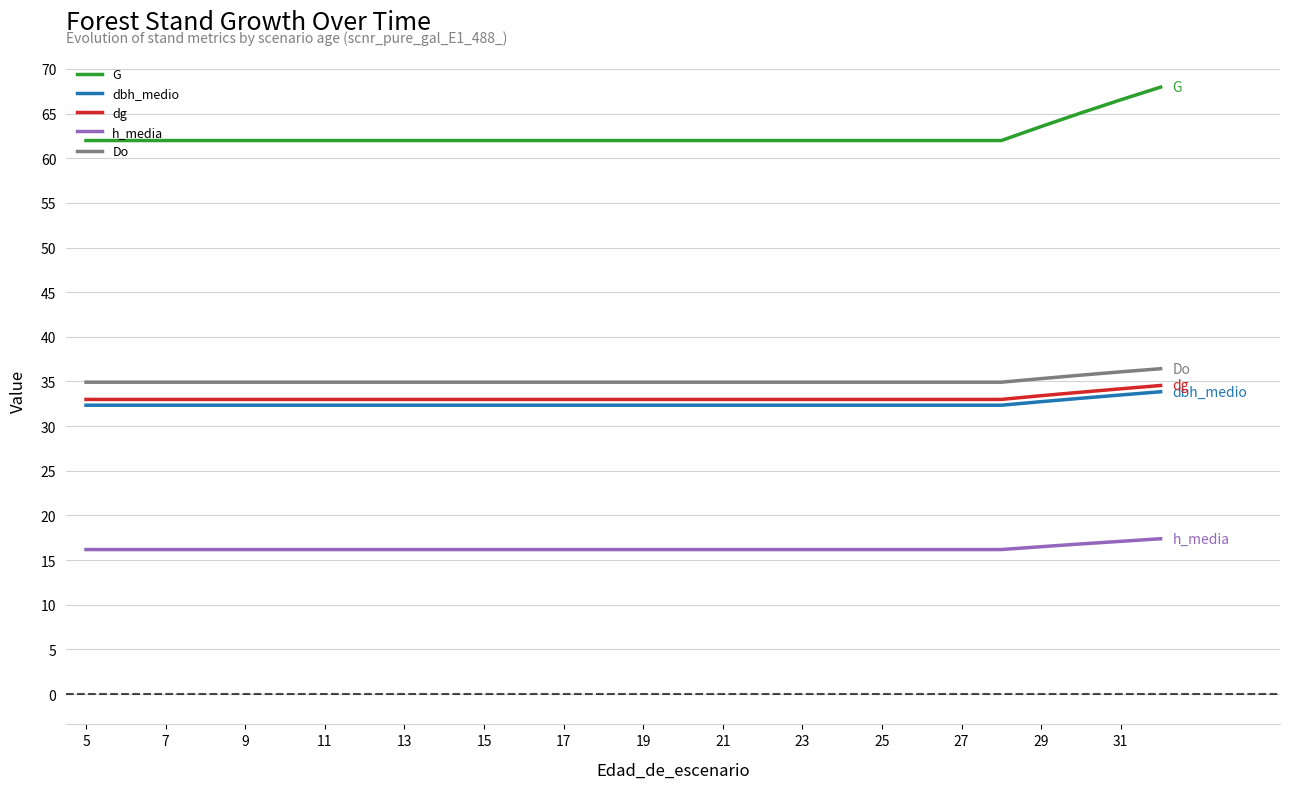

True or false: dbh_medio and dg cross at least once.

False